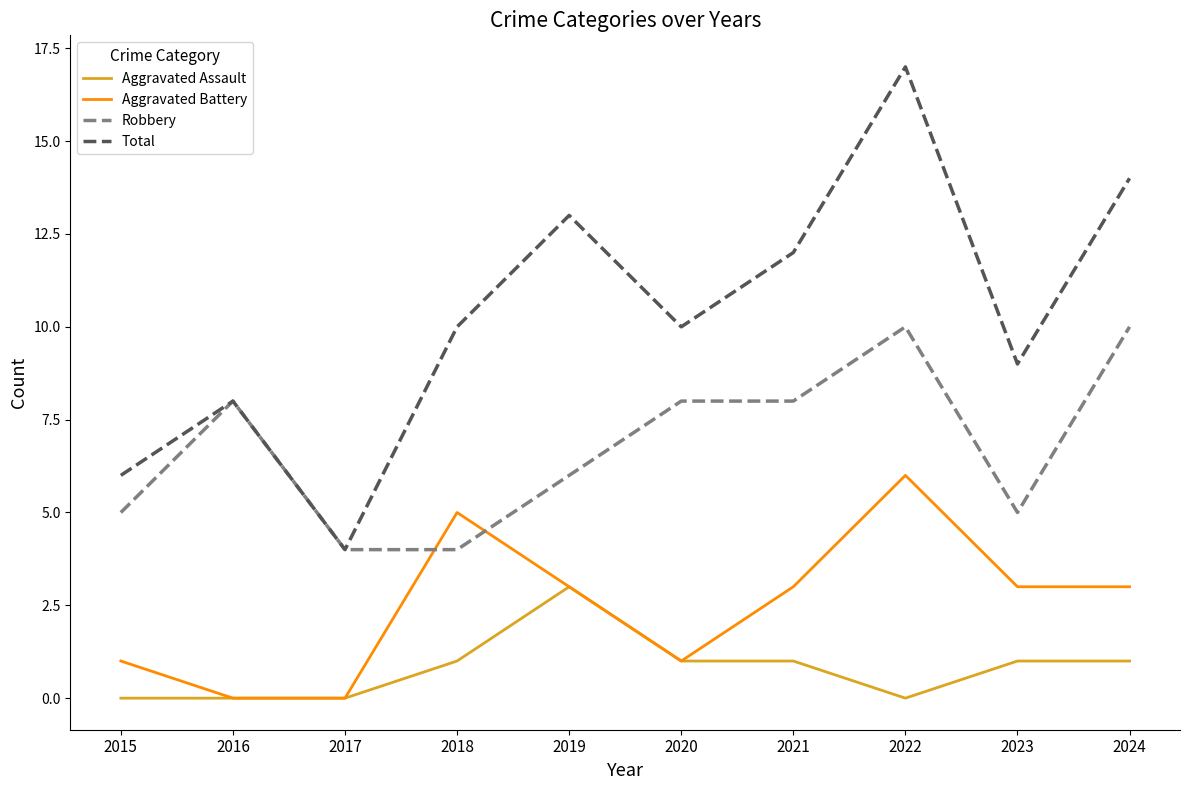

Which series has the widest spread of values?

Total